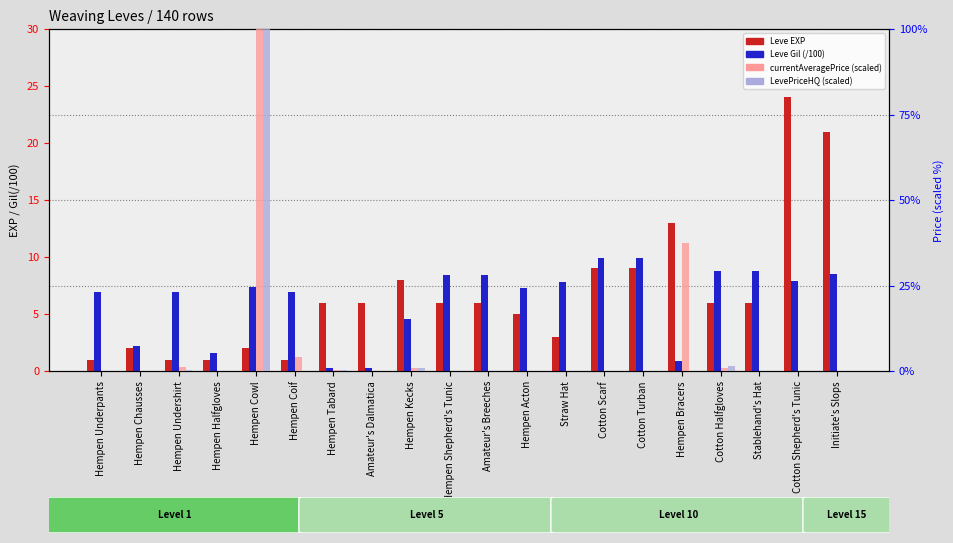

Does the chart contain any negative values?

No